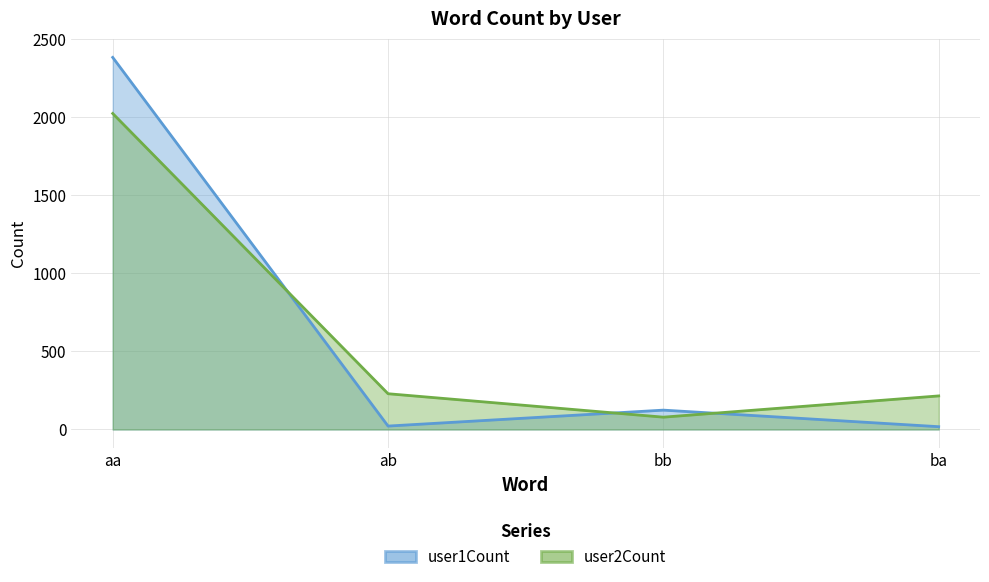

What is the difference between the user1Count values at ba and bb?

106